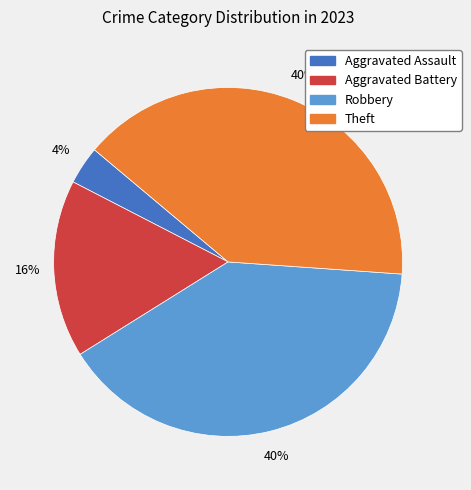

Is there a majority slice in this chart?

No